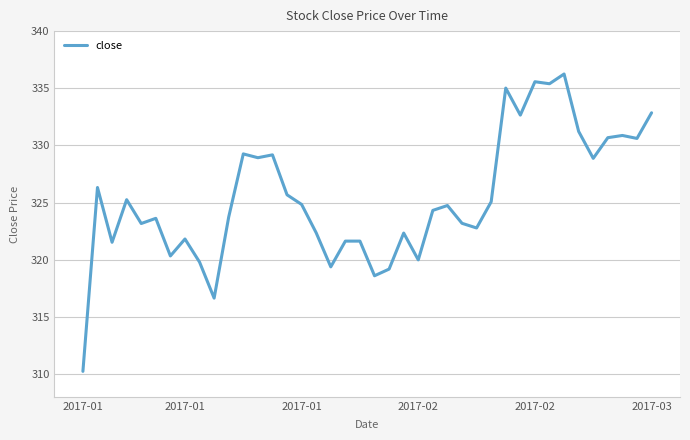

What is the minimum value shown in the chart?

310.2